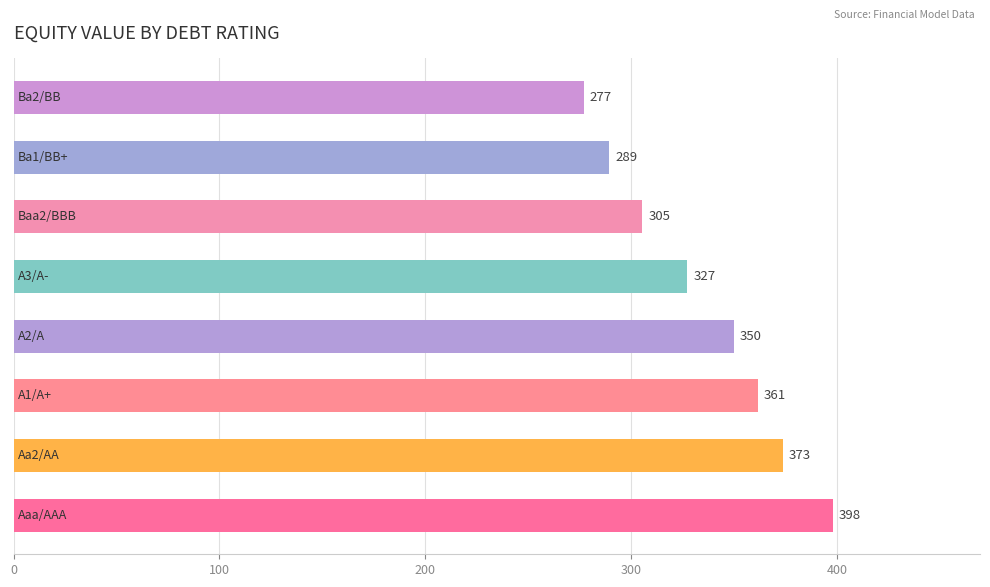

What is the minimum value shown in the chart?

276.9